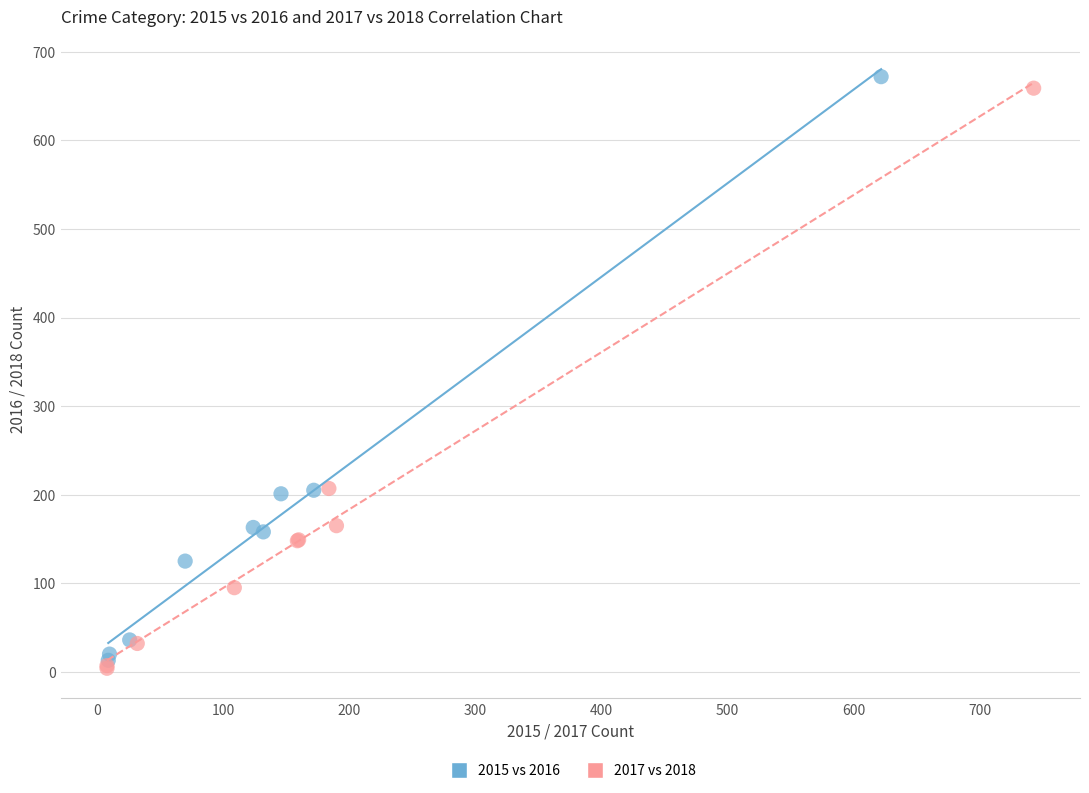

Which series contains the lowest Y value?

2017 vs 2018